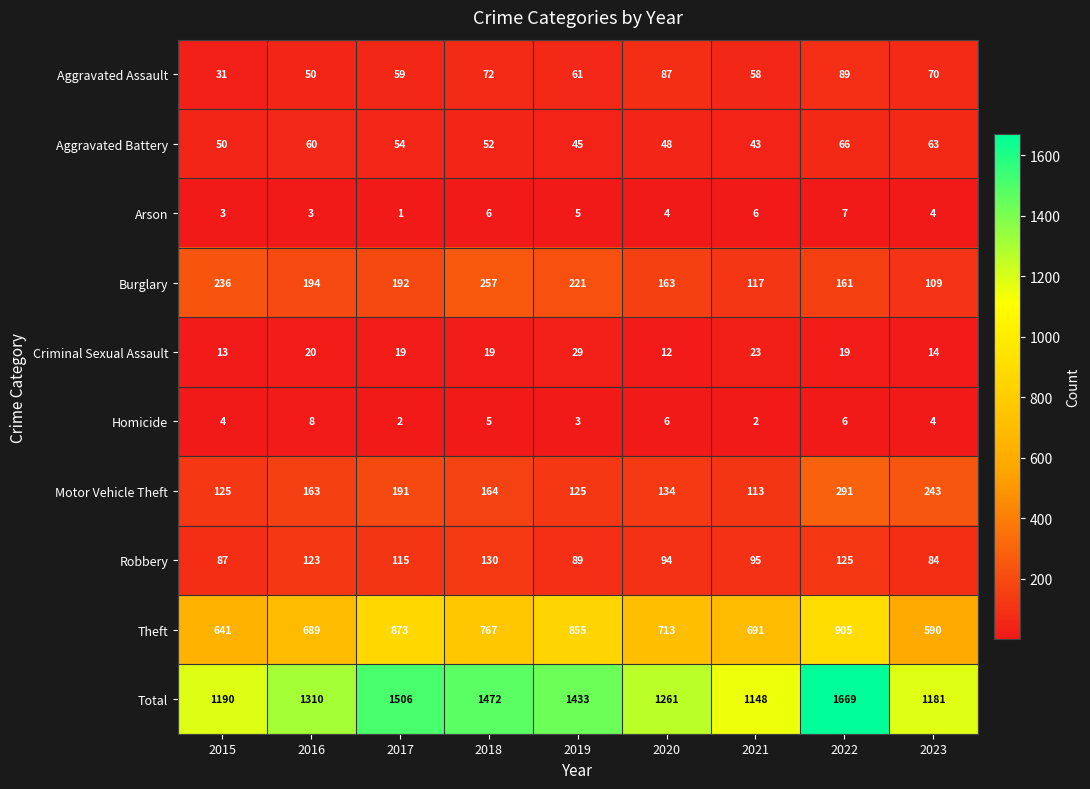

At how many categories does at least one series exceed 393?

9